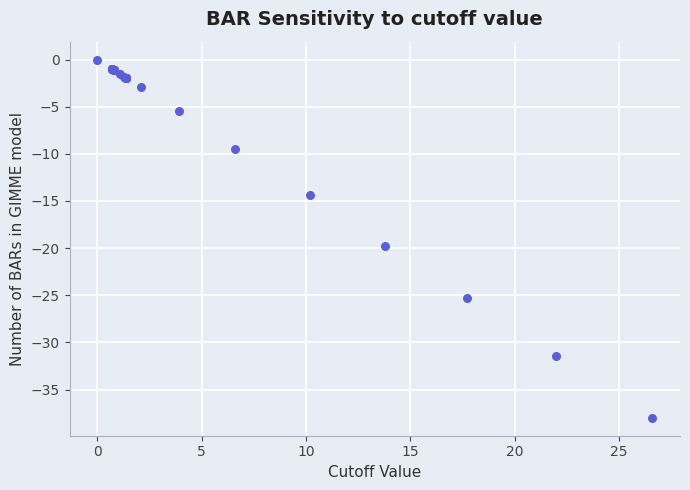

What Y value in the scatter plot is closest to -19?

-19.8